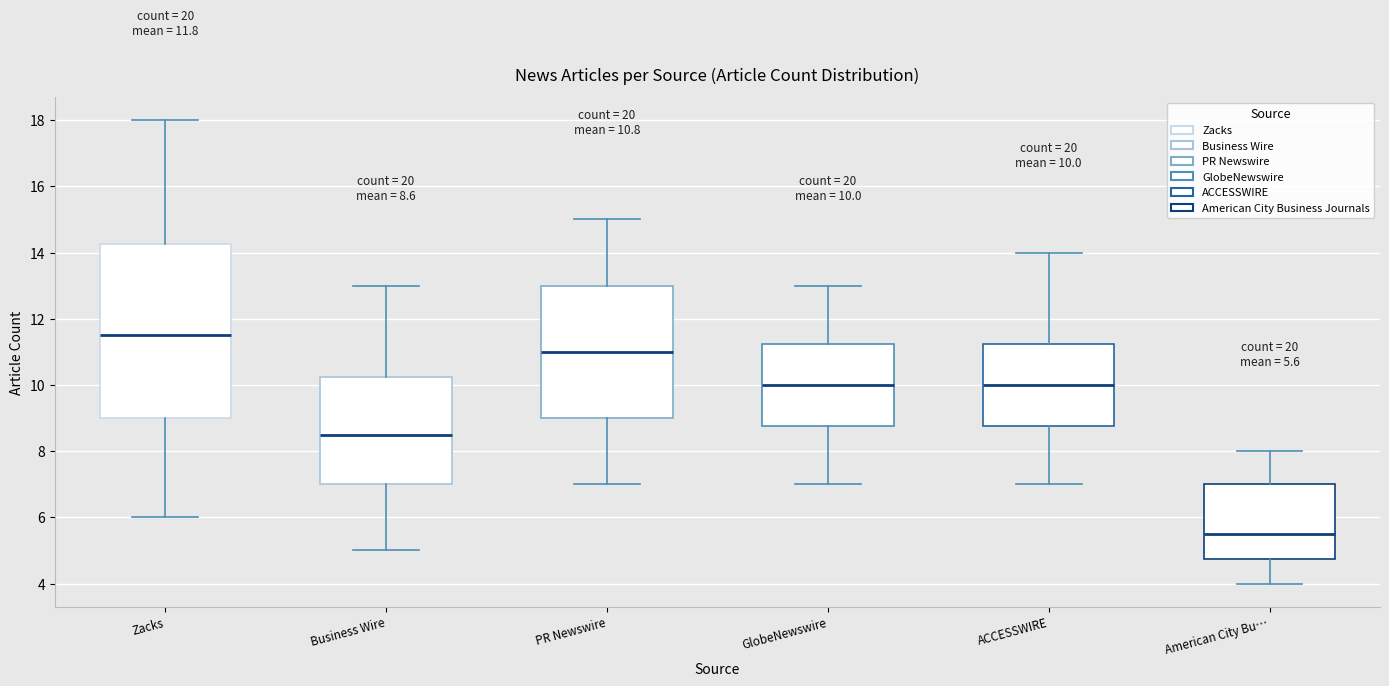

Comparing the boxes themselves (not the whiskers), which one is the tallest?

Zacks